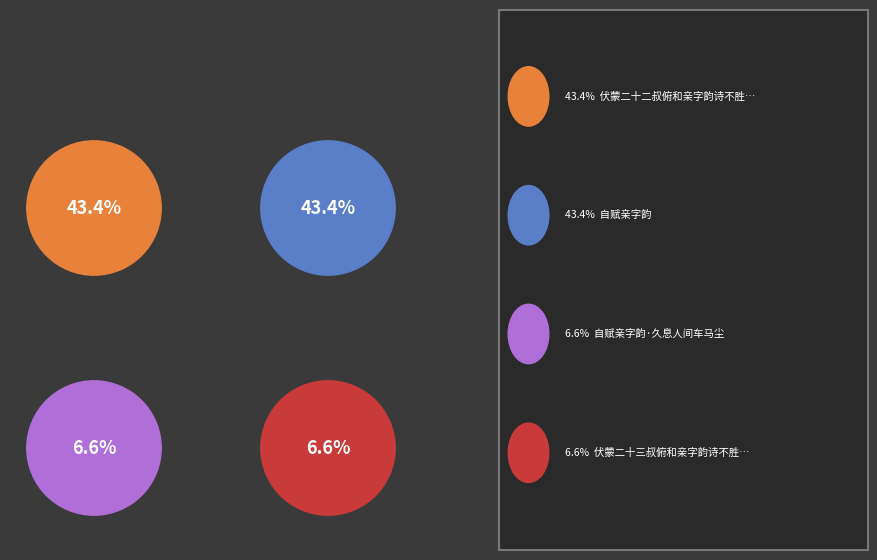

Does any single category account for the majority?

No